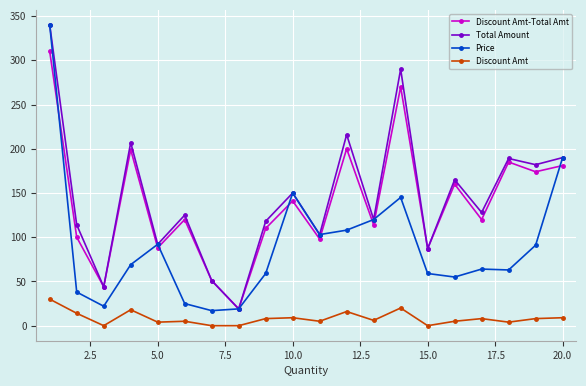

True or false: Discount Amt and Discount Amt-Total Amt cross at least once.

False